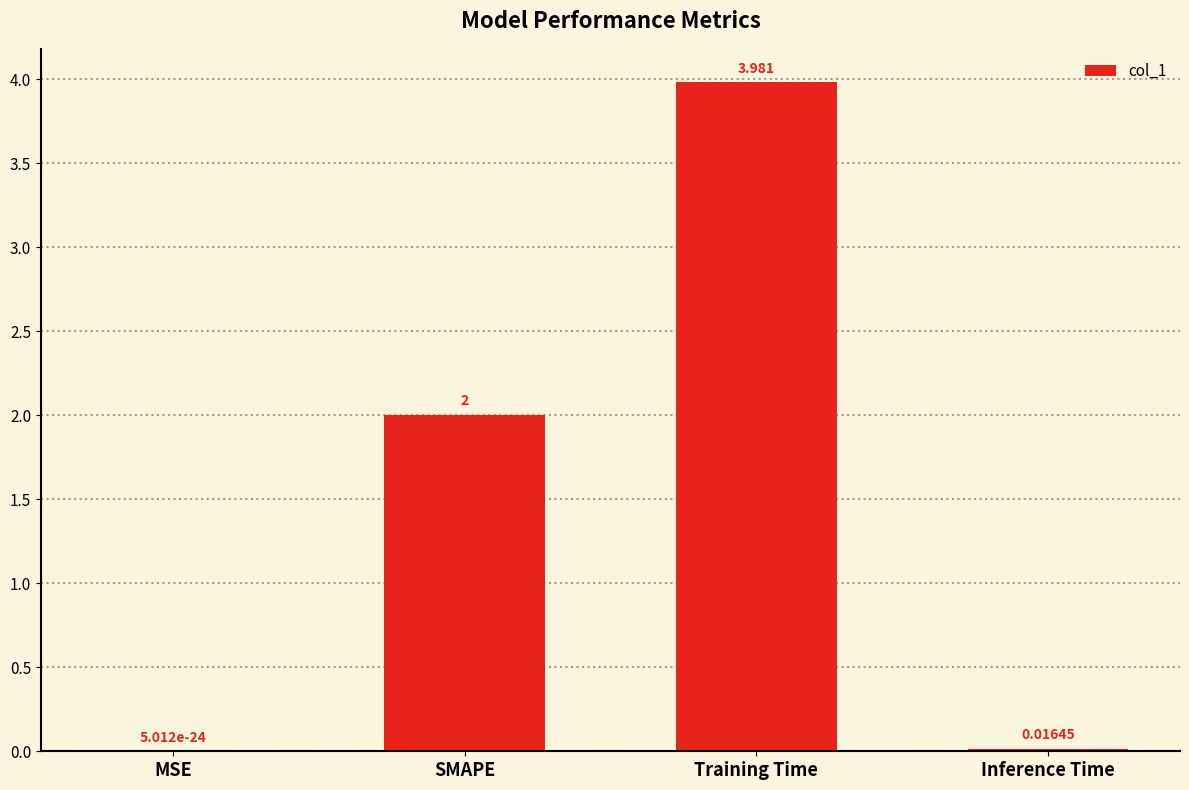

Where is the data nearest to the value 1?

Inference Time